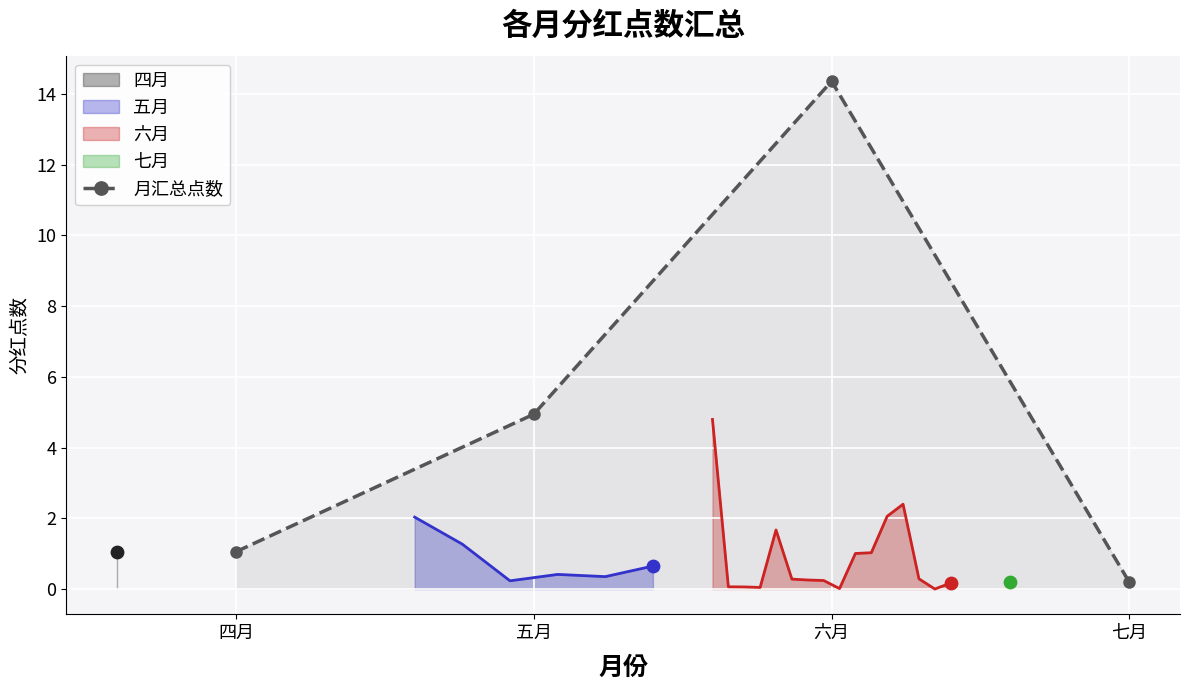

Approximately how many times larger is the value at 五月 compared to 六月?

0.3